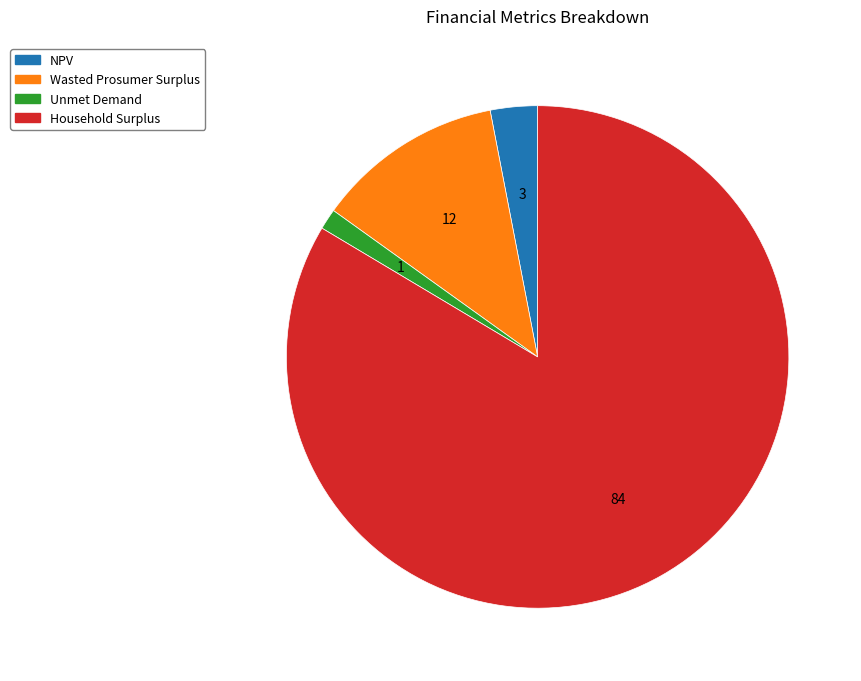

Is it true that NPV is 3% of the pie?

True